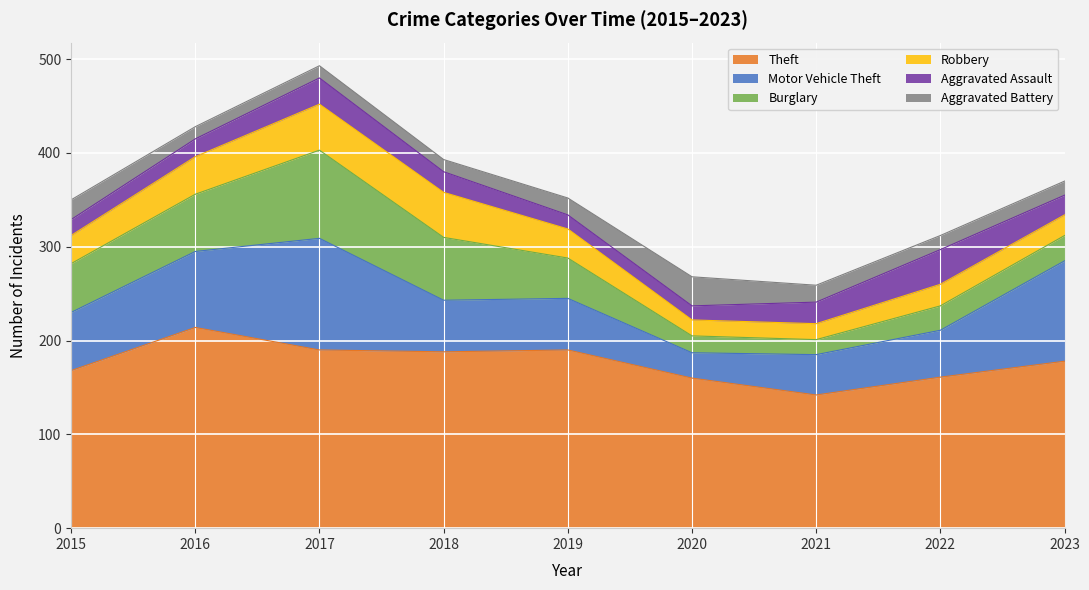

What are all the series names shown in the legend?

Theft, Motor Vehicle Theft, Burglary, Robbery, Aggravated Assault, Aggravated Battery